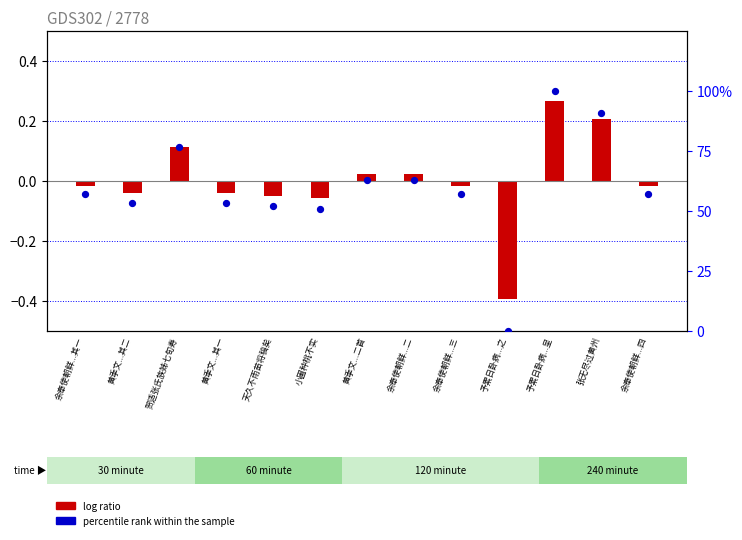

Which series reaches the maximum Y coordinate?

percentile rank within the sample